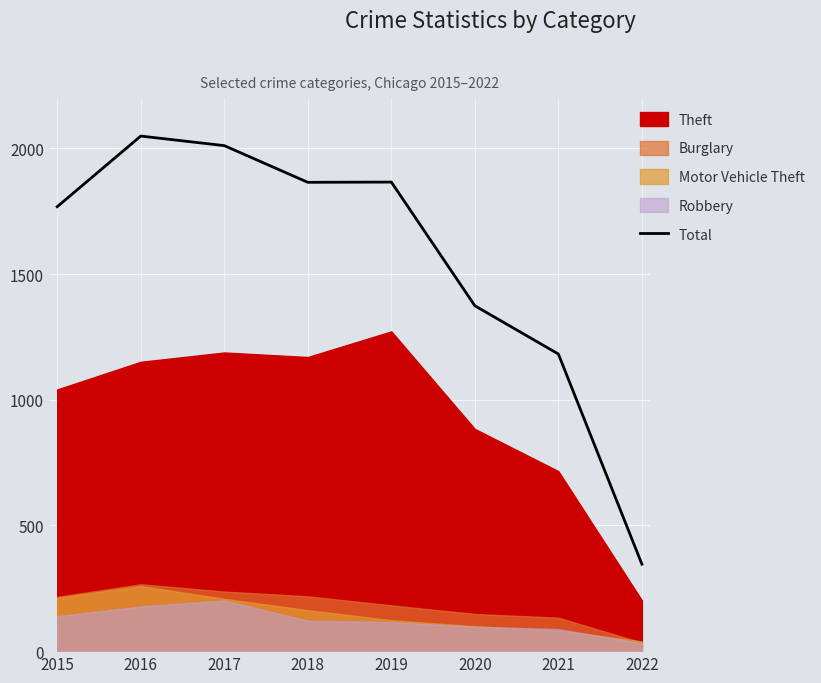

What is the maximum value shown in the chart?

2049